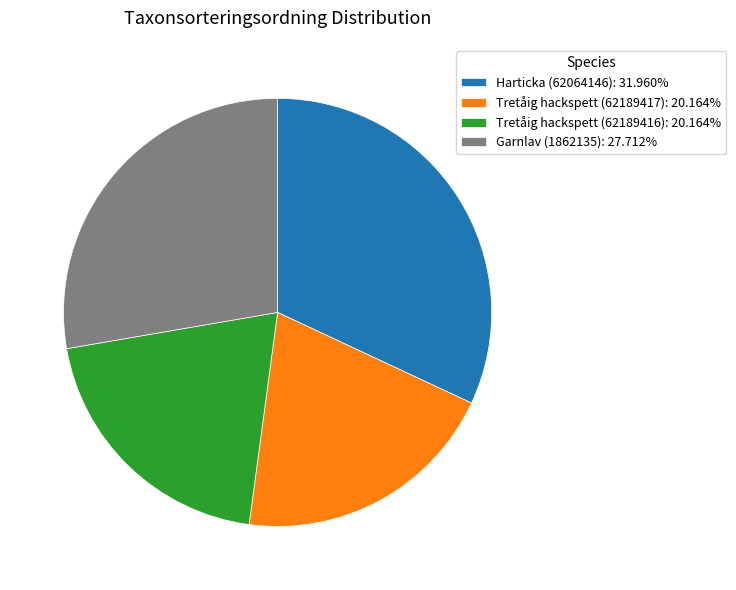

Count the number of slices in the pie.

4